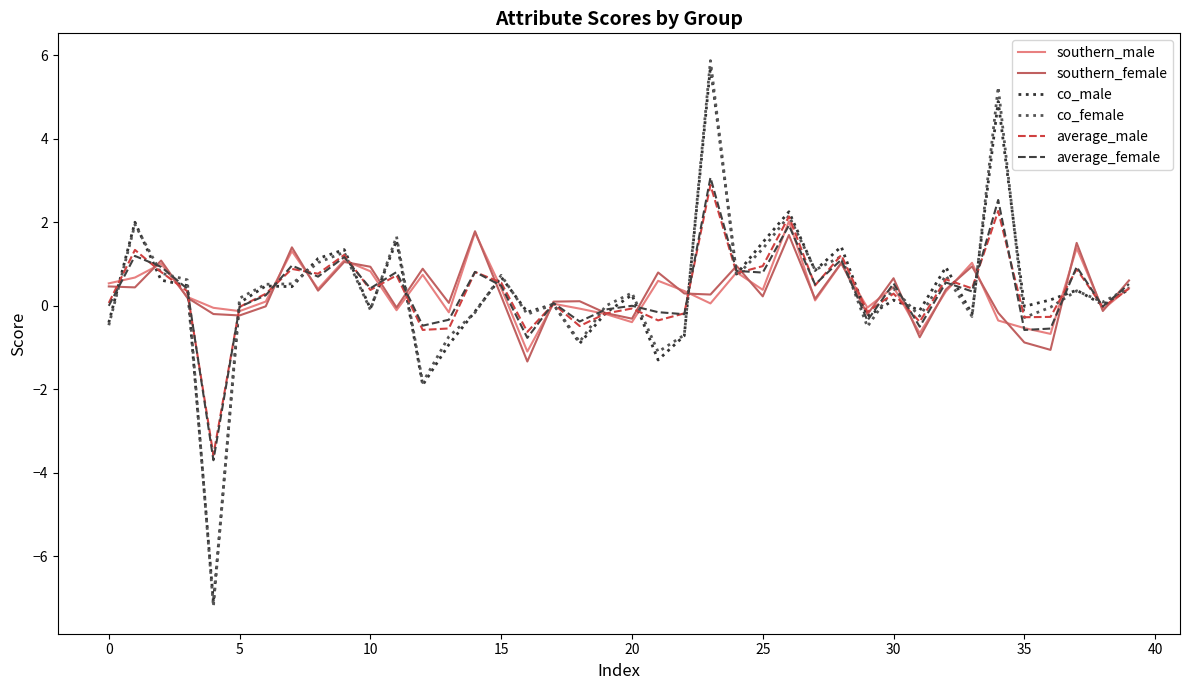

What is the maximum value for southern_male?

2.0